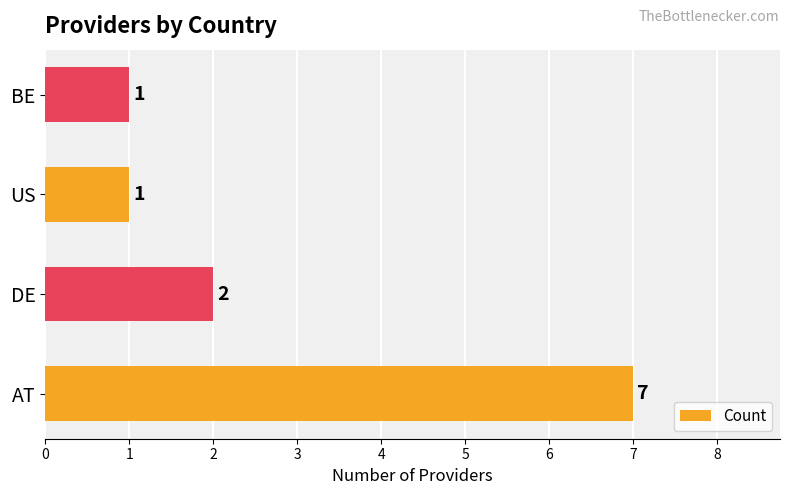

What is the sum of all values?

11